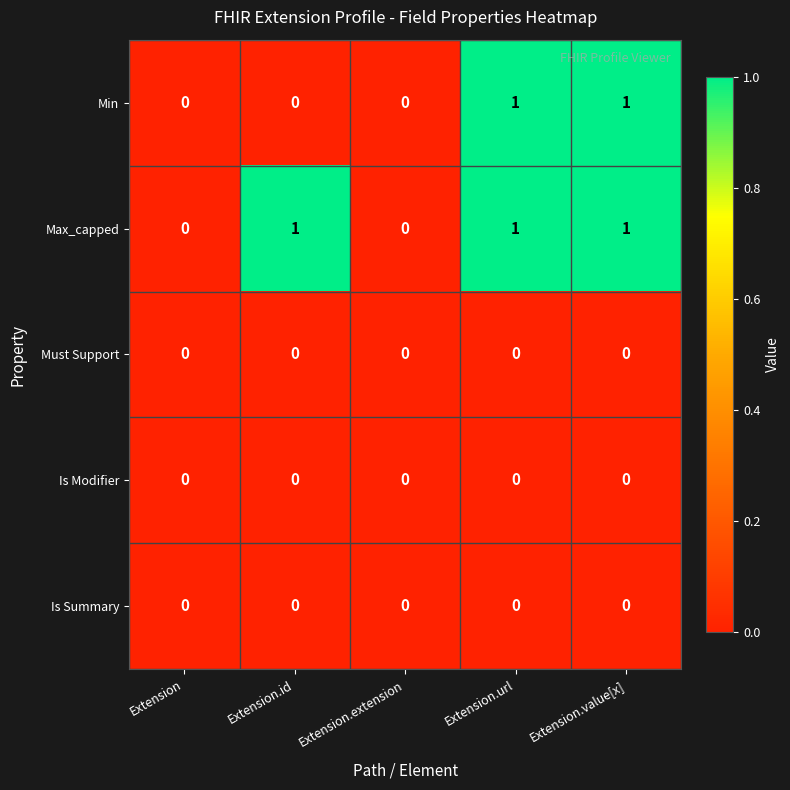

Is the value of Must Support at Extension greater than the value of Max_capped at Extension.value[x]?

No